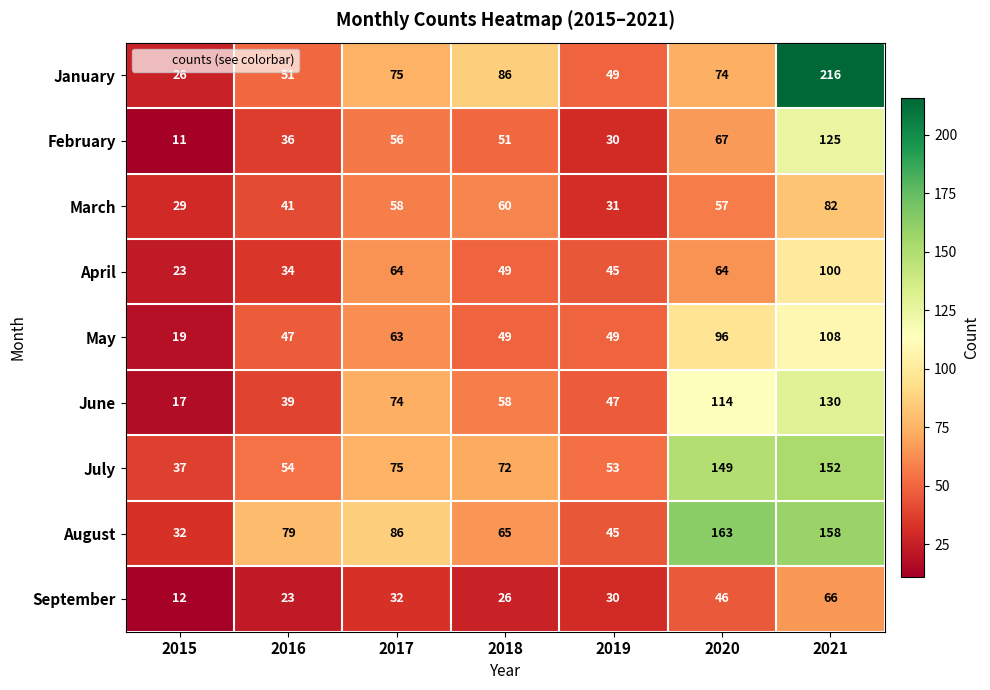

Which series has the largest range (max minus min)?

January